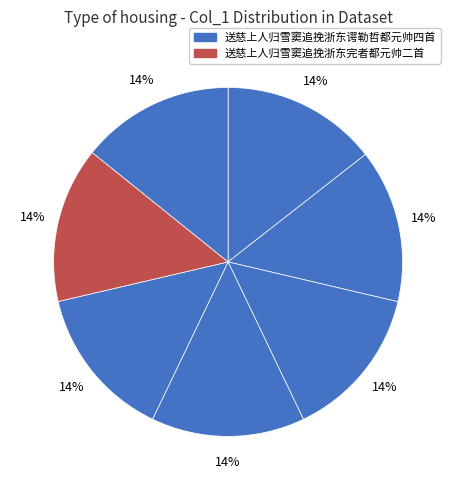

How many slices are in this pie chart?

7